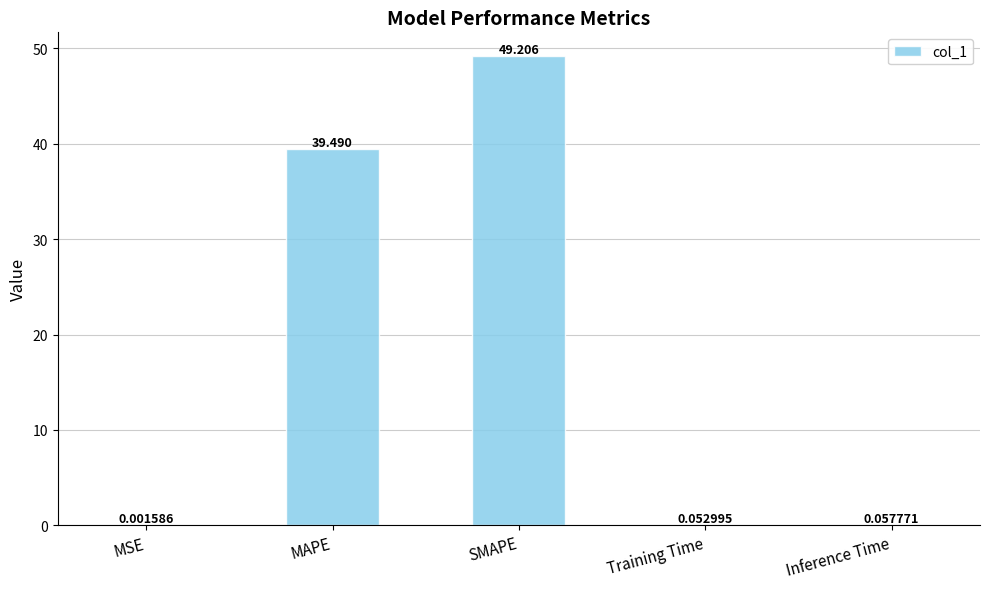

At which category does the chart reach its peak across all series?

SMAPE